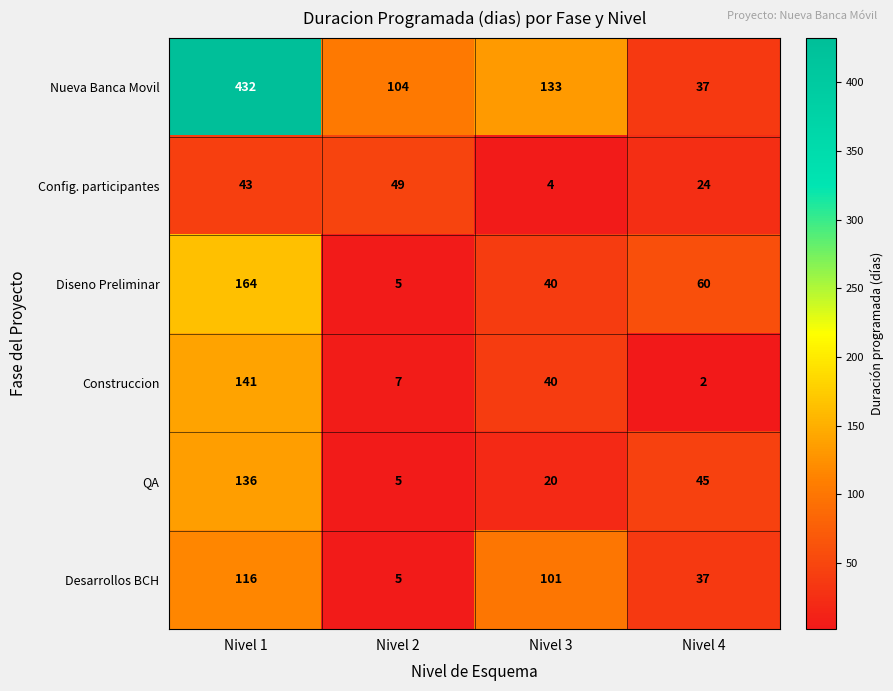

Reading left to right, list all the values displayed in this chart.

Nueva Banca Movil: Nivel 1=432	Nivel 2=104	Nivel 3=133	Nivel 4=37
Config. participantes: Nivel 1=43	Nivel 2=49	Nivel 3=4	Nivel 4=24
Diseno Preliminar: Nivel 1=164	Nivel 2=5	Nivel 3=40	Nivel 4=60
Construccion: Nivel 1=141	Nivel 2=7	Nivel 3=40	Nivel 4=2
QA: Nivel 1=136	Nivel 2=5	Nivel 3=20	Nivel 4=45
Desarrollos BCH: Nivel 1=116	Nivel 2=5	Nivel 3=101	Nivel 4=37